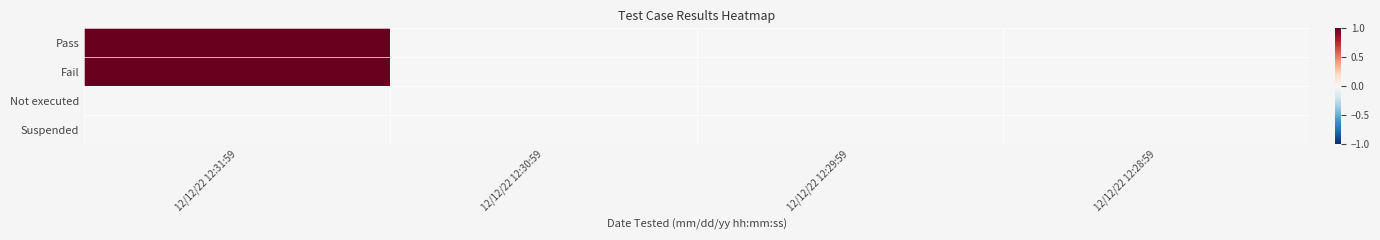

Which series has the largest total across all categories?

Pass